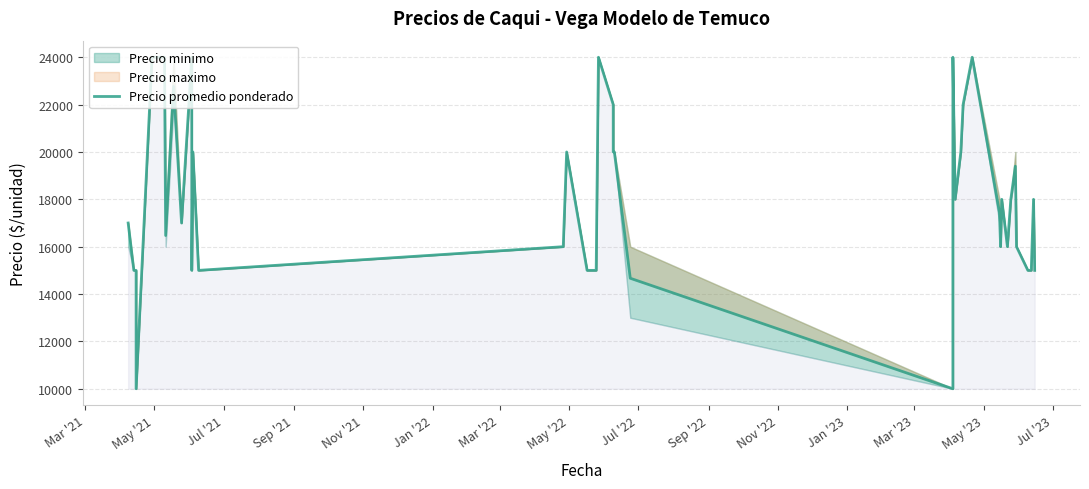

True or false: the data has more than 1 interior local peaks.

True